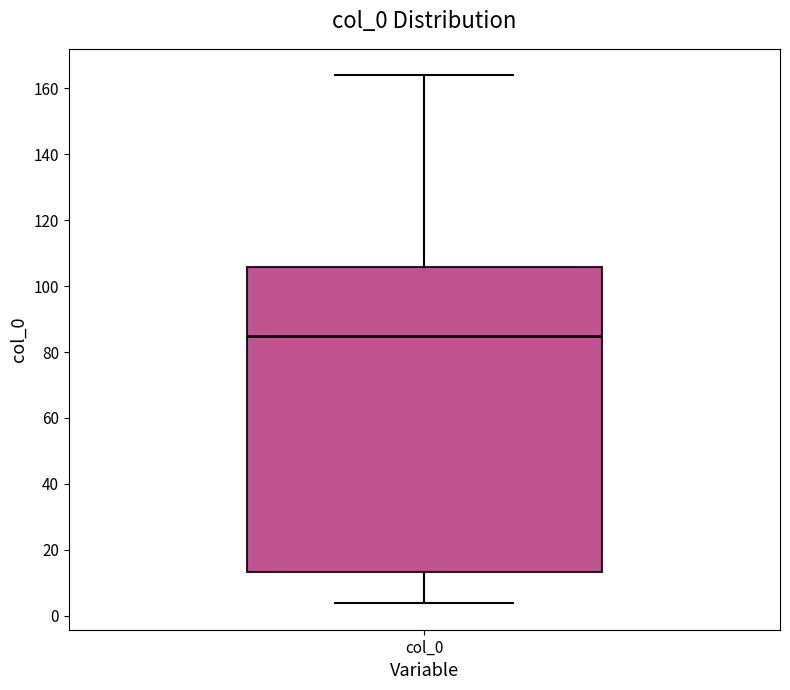

Transcribe this box plot: give where the median line is, the range the box spans, and where the two whiskers end, as read against the y-axis. The values are not printed on the chart, so give them approximately, as read against the axis.

median 86, box 14 to 106, whiskers 4 to 164